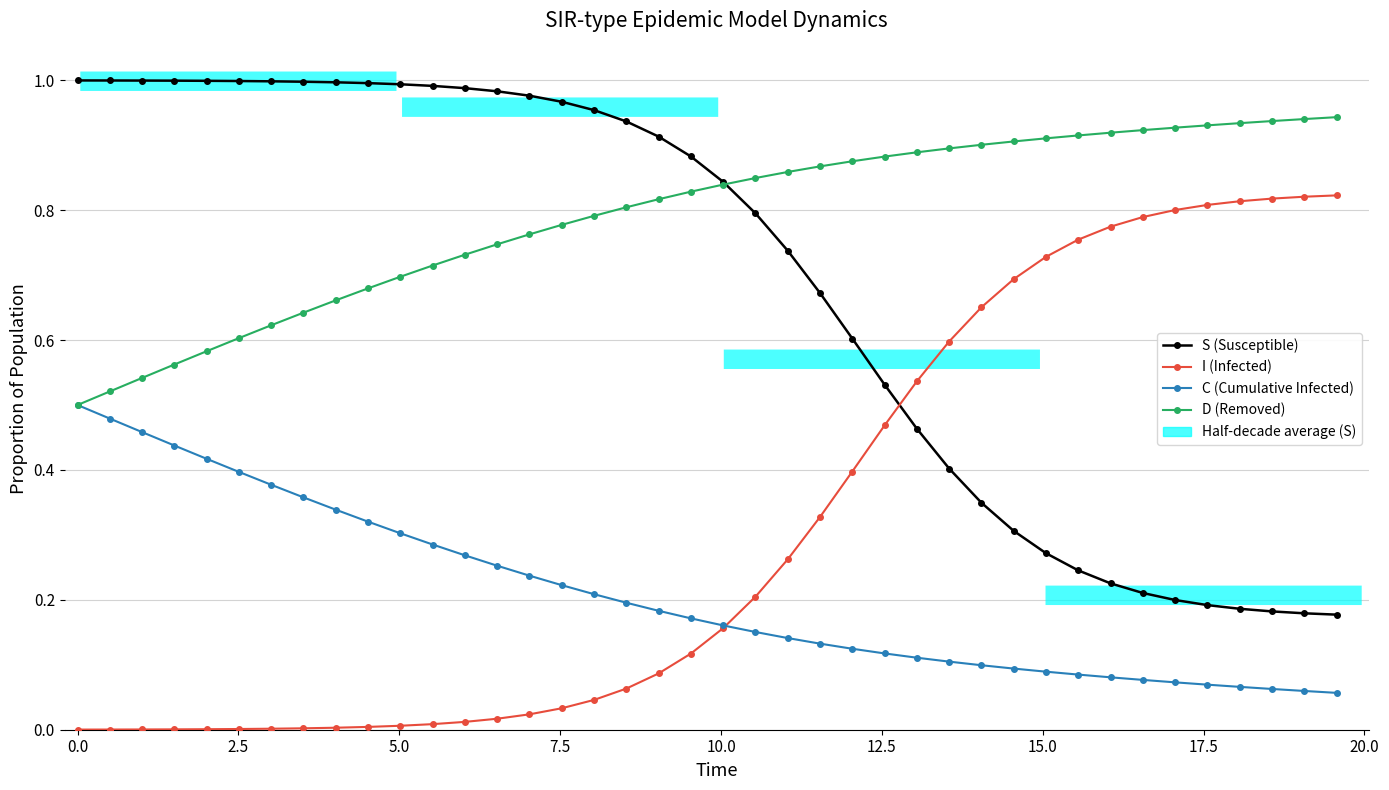

Rank the series by their average value, from lowest to highest.

C (Cumulative Infected), I (Infected), S (Susceptible), D (Removed)